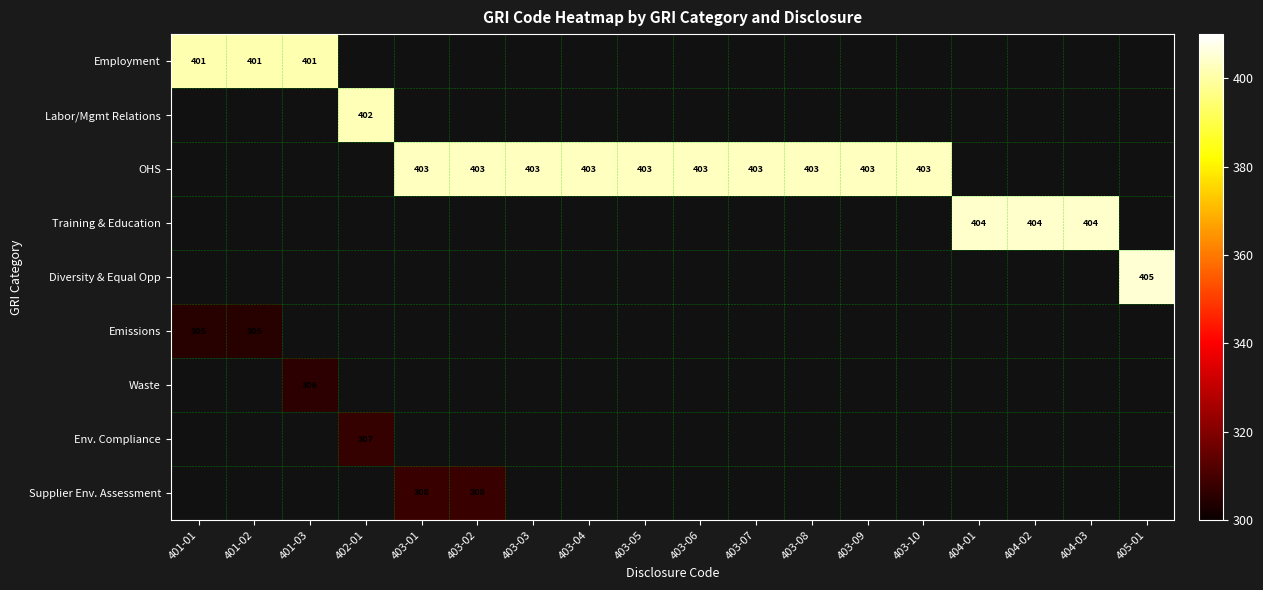

True or false: Employment has a value of 401 at 401-03.

True